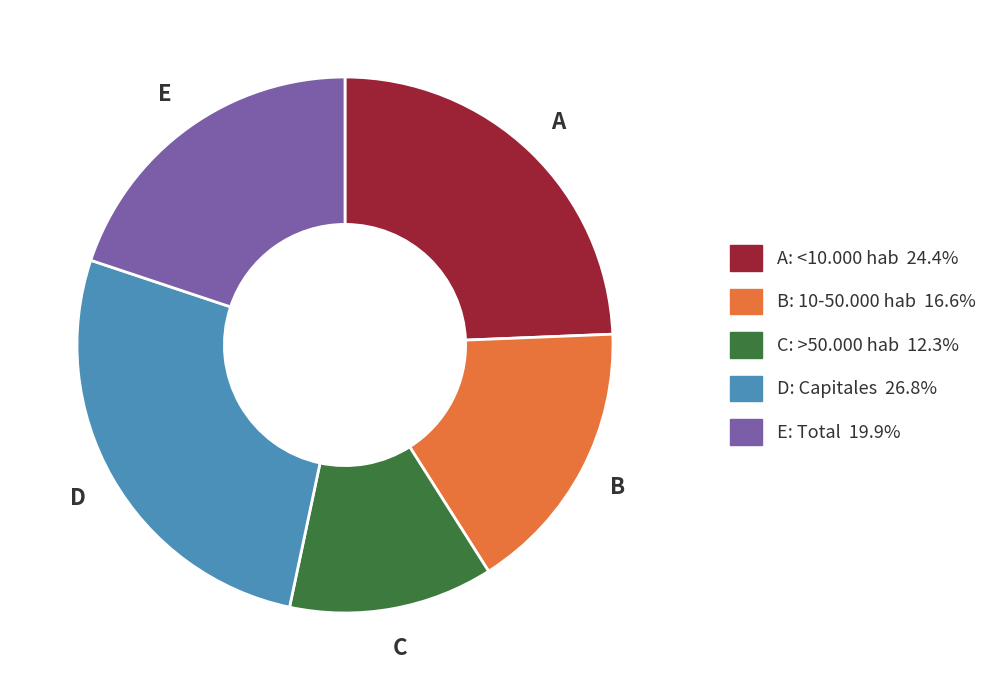

Is there a majority slice in this chart?

No